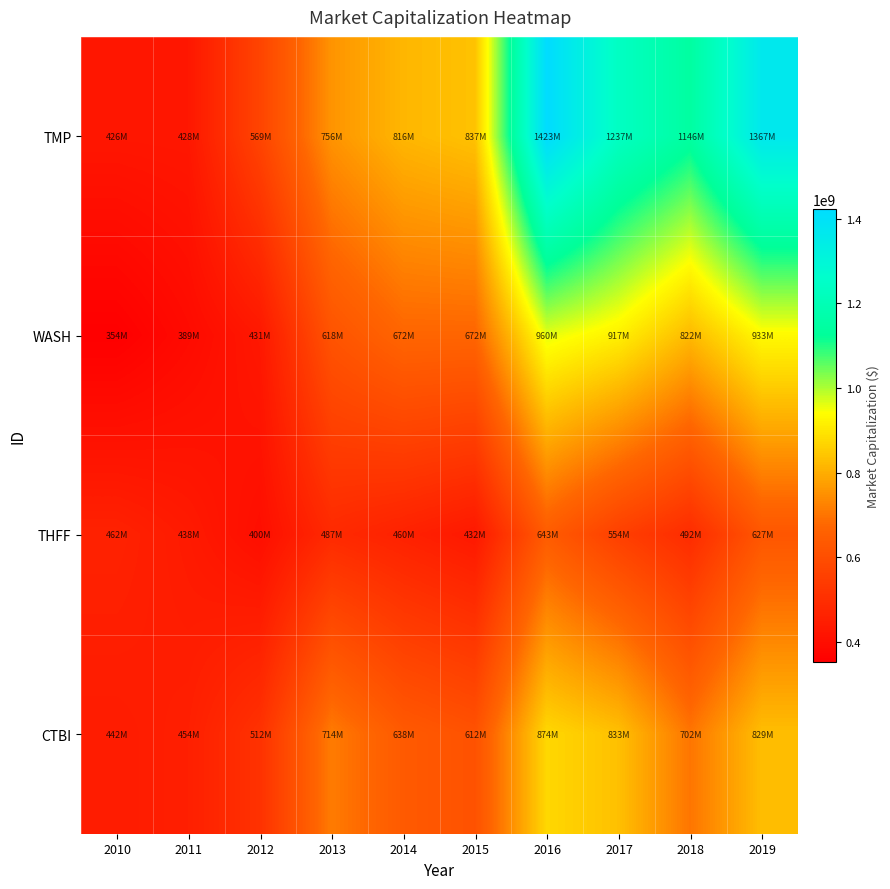

Reading left to right, what are all the values shown in this chart?

TMP: 2010=426163399	2011=428342340	2012=569355543	2013=755896589	2014=816398213	2015=836855660	2016=1423389891	2017=1236784388	2018=1145996404	2019=1367031594
WASH: 2010=353619615	2011=388658522	2012=430728166	2013=617866330	2014=672020424	2015=671901533	2016=959661588	2017=917011807	2018=822010912	2019=933294314
THFF: 2010=462148278	2011=437686246	2012=400302696	2013=486522127	2014=459704845	2015=431550430	2016=643406914	2017=554347062	2018=492040057	2019=626974591
CTBI: 2010=441644315	2011=453896967	2012=511773357	2013=713678428	2014=638379443	2015=612476231	2016=873902896	2017=833327724	2018=702387415	2019=829387553